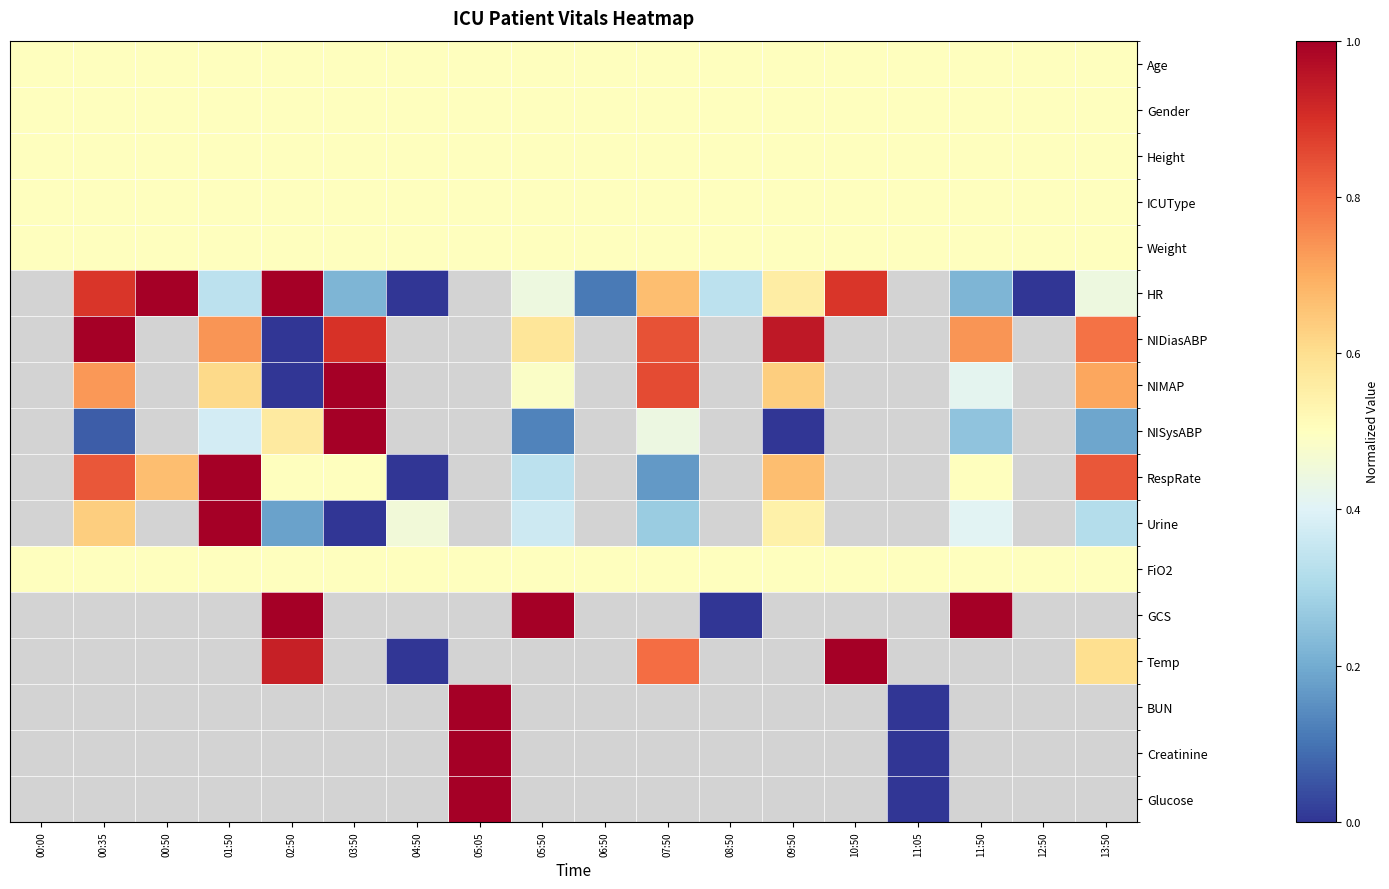

Count the number of categories in the chart.

18